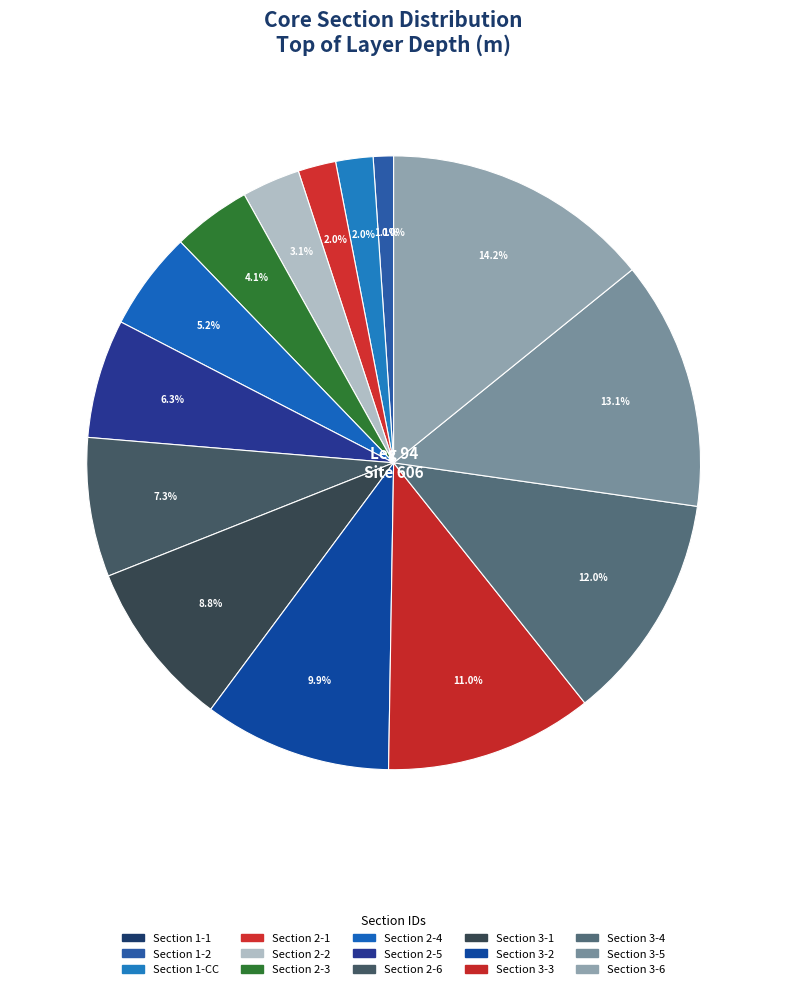

To the nearest percent, what is the difference between the 2-5 and 2-4 slice percentages?

1%